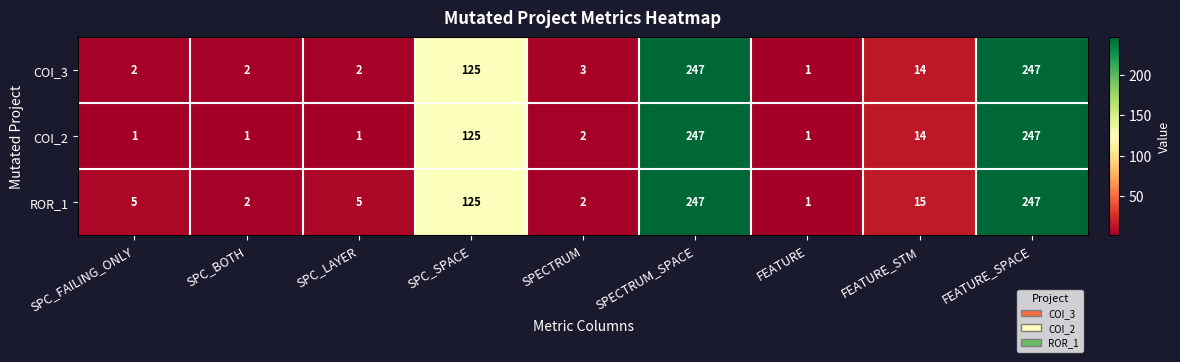

What is the sum of the COI_2 values at SPC_LAYER and FEATURE_STM?

15